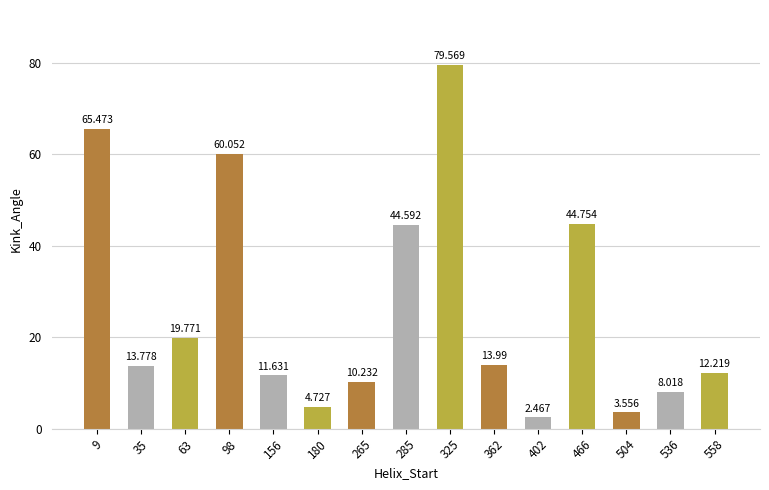

True or false: the data shows 4.3 at 536.

False